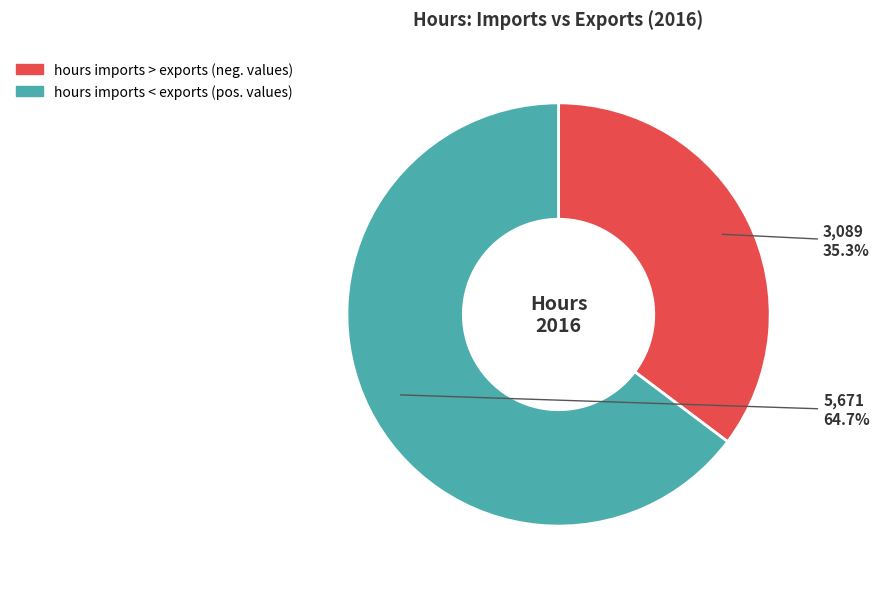

Rank the categories by value from lowest to highest.

hours imports > exports (neg. values), hours imports < exports (pos. values)